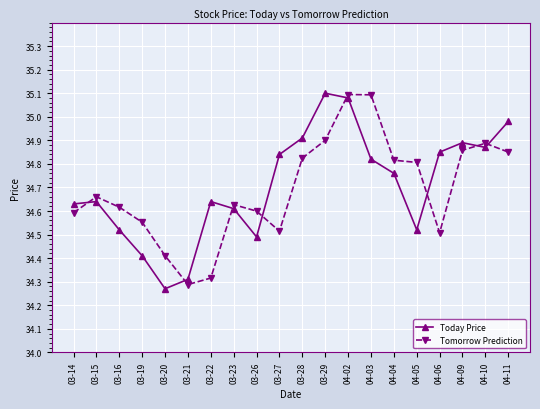

What is the label of the 4th point from the left?

03-19